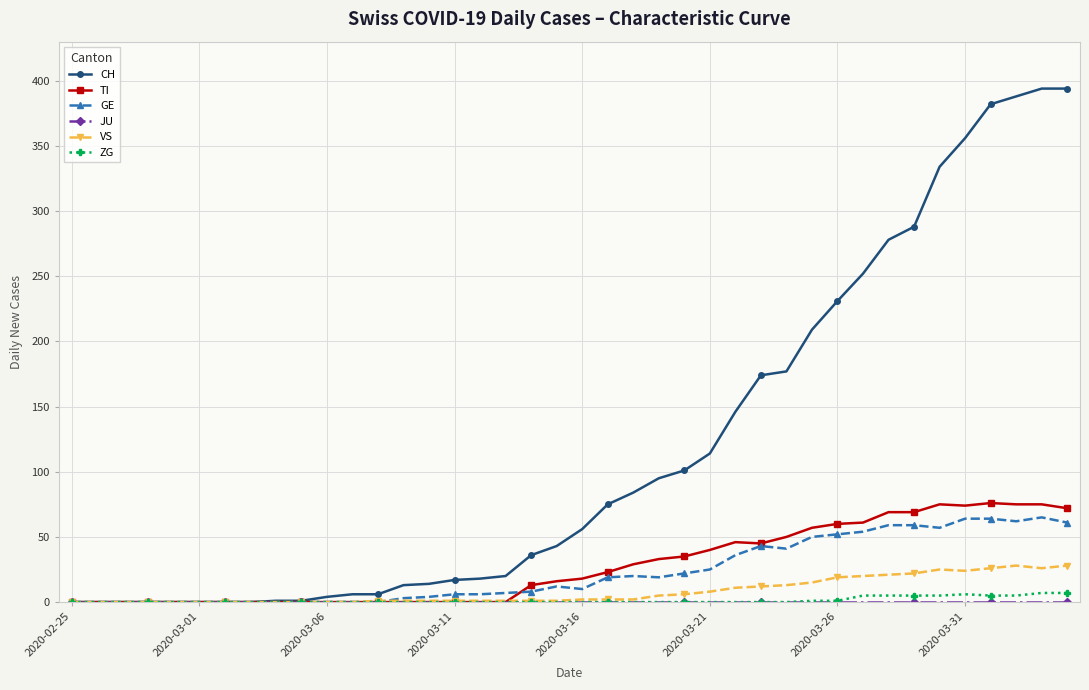

True or false: GE has more than 2 points higher than both neighbors.

True